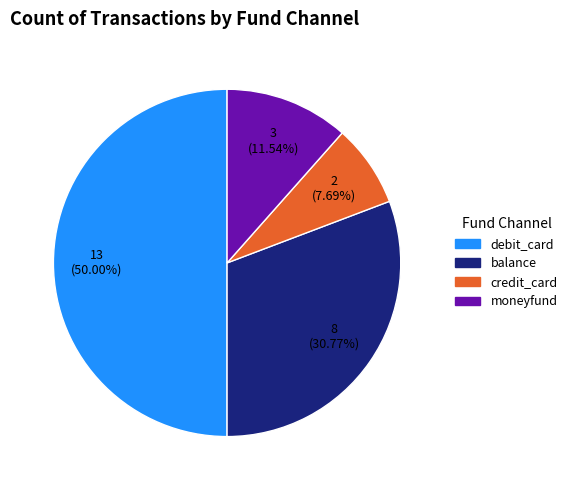

Do credit_card and moneyfund together represent more than half of the pie?

No